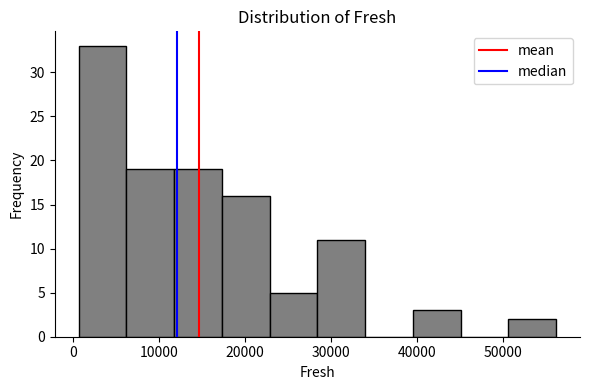

Reading left to right, list every bar in this chart as the range it spans on the x-axis followed by its height. Neither the bar edges nor the heights are printed on the chart, so give them approximately, as read against the axes.

1000 to 6000: 33
6000 to 12000: 19
12000 to 17000: 19
17000 to 23000: 16
23000 to 28000: 5
28000 to 34000: 11
34000 to 40000: 0
40000 to 45000: 3
45000 to 51000: 0
51000 to 56000: 2